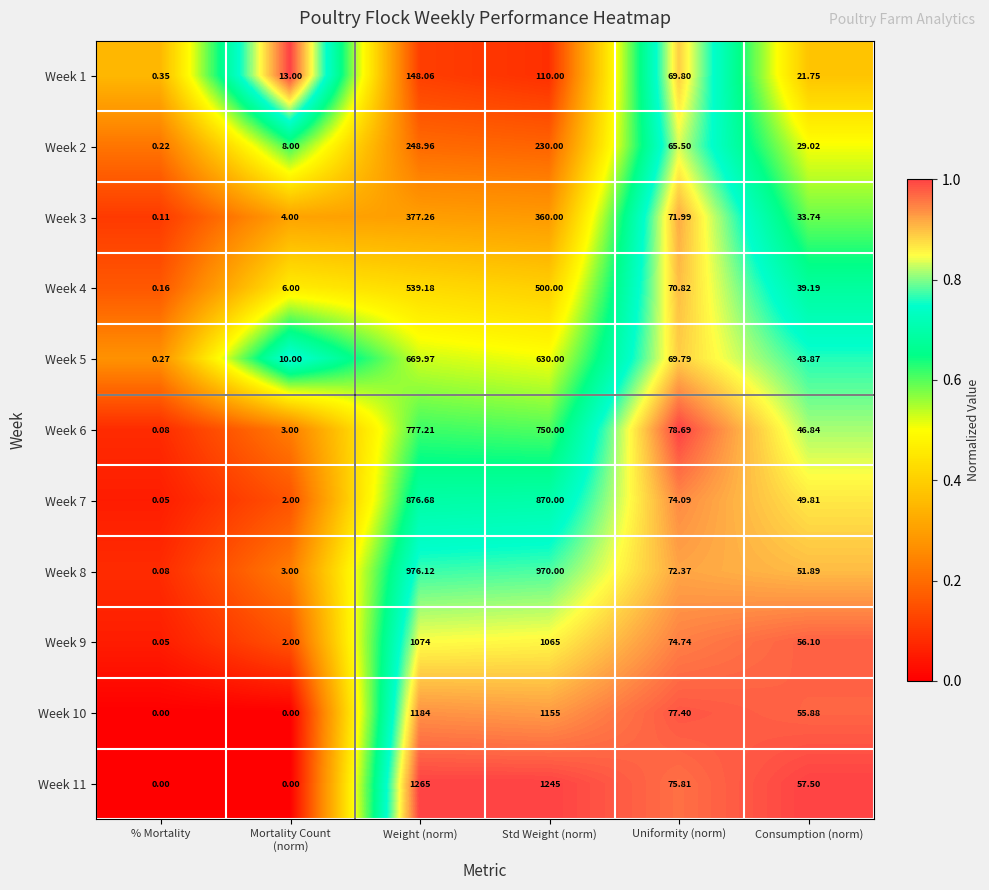

At which label does Week 4 reach its minimum?

% Mortality